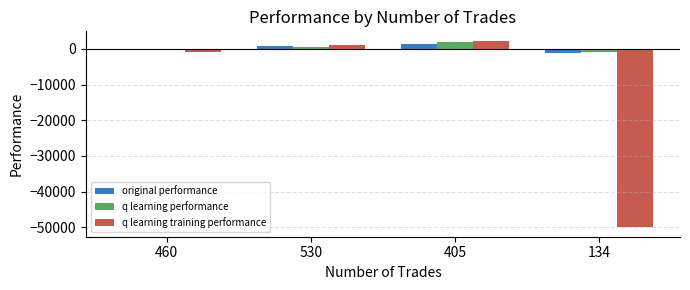

What position from the right is 530?

3